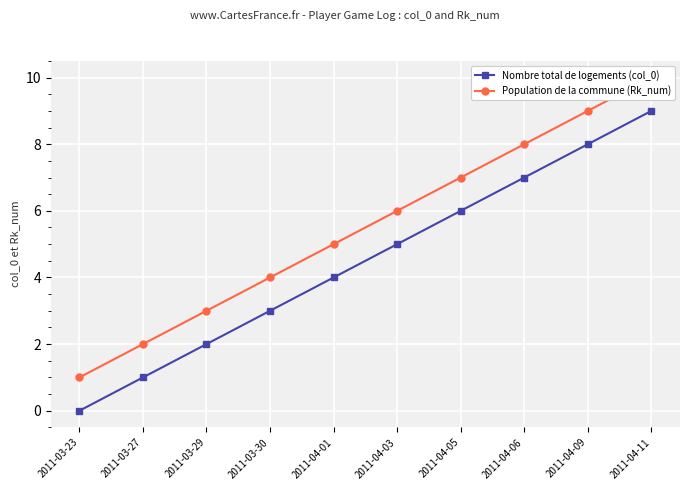

At which label does Population de la commune (Rk_num) reach its peak?

2011-04-11